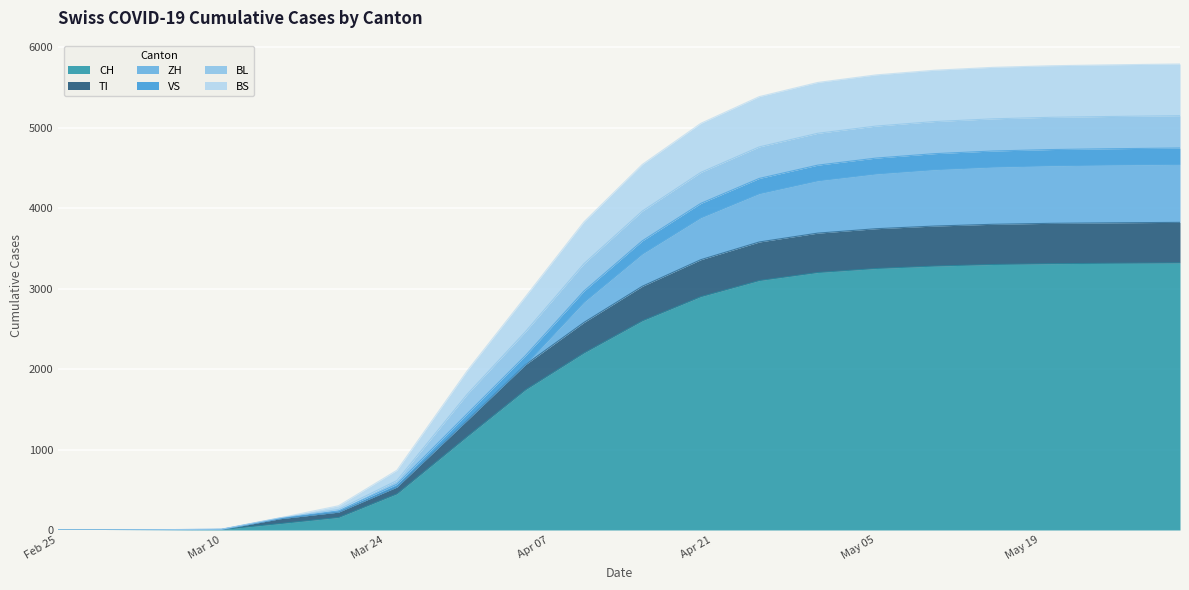

Is it true that TI equals 3812 at 2020-05-20?

True